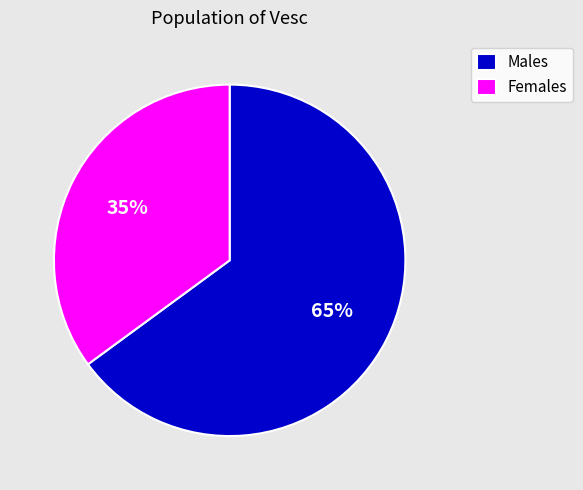

To the nearest percent, what percentage of the pie is Males?

65%